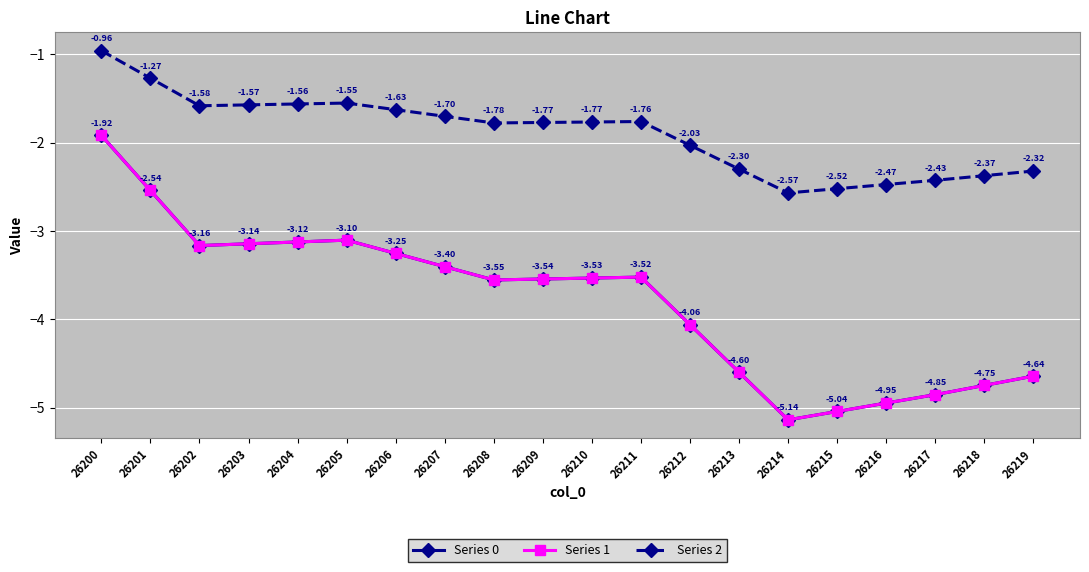

Which category has the lowest value in the Series 2 series?

26214